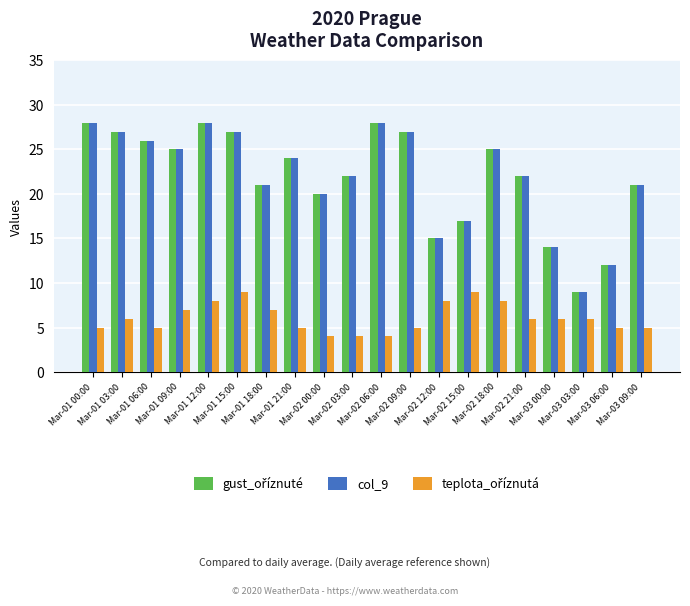

What is the maximum value shown in the chart?

28